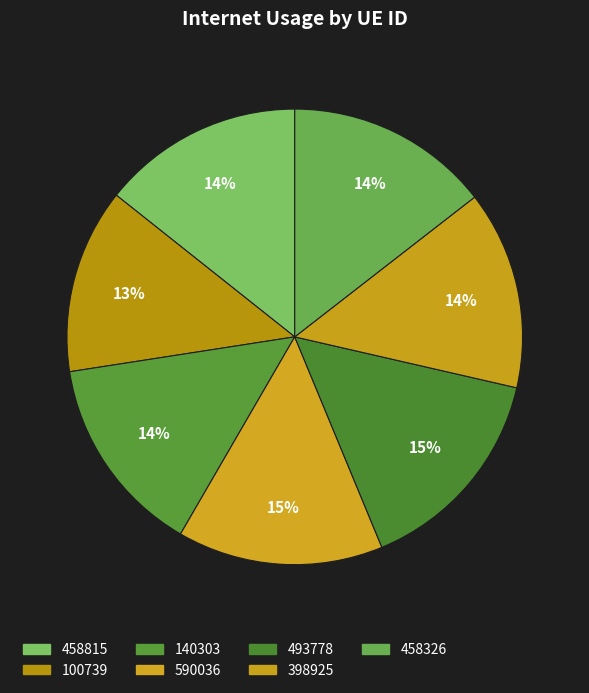

Count the number of slices in the pie.

7